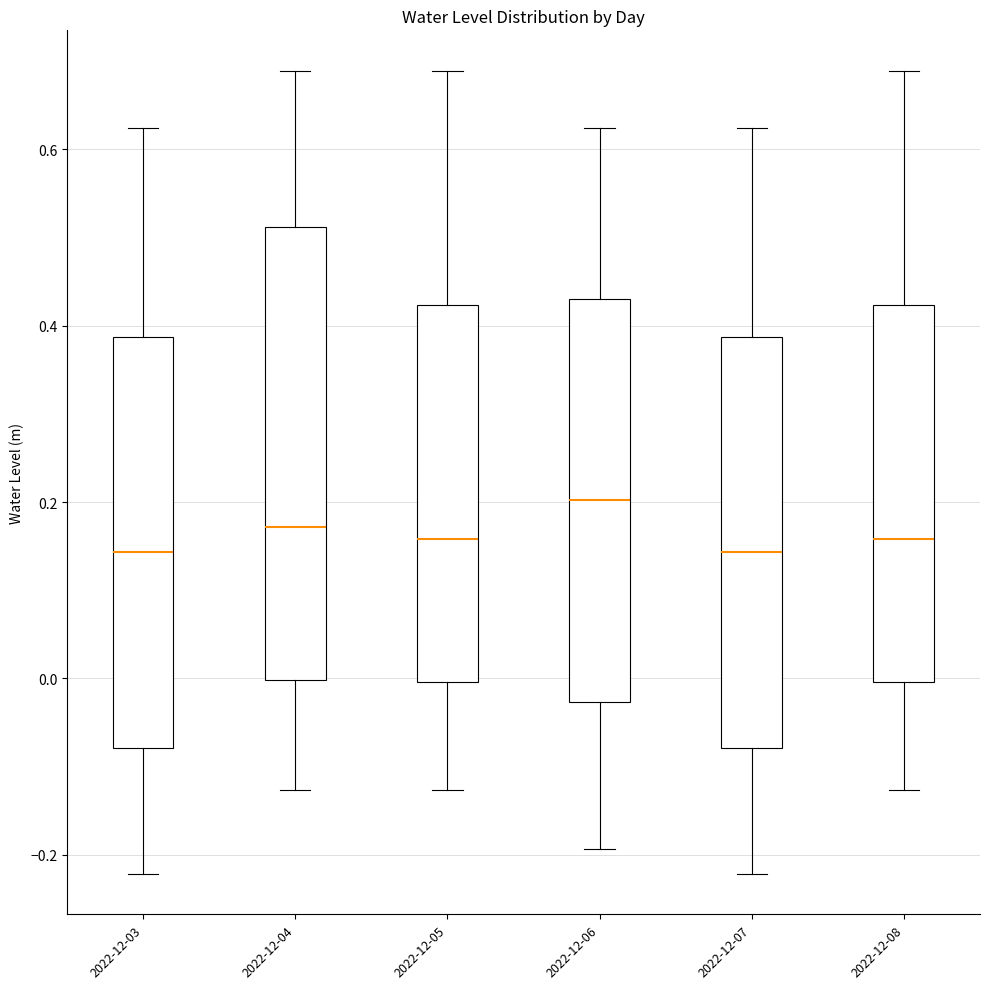

Reading left to right, transcribe this box plot: for each box, give where its median line is, the range the box spans, and where its two whiskers end, as read against the y-axis. The values are not printed on the chart, so give them approximately, as read against the axis.

2022-12-03: median 0.14, box -0.08 to 0.38, whiskers -0.22 to 0.62
2022-12-04: median 0.18, box 0.00 to 0.52, whiskers -0.12 to 0.68
2022-12-05: median 0.16, box 0.00 to 0.42, whiskers -0.12 to 0.68
2022-12-06: median 0.20, box -0.02 to 0.44, whiskers -0.20 to 0.62
2022-12-07: median 0.14, box -0.08 to 0.38, whiskers -0.22 to 0.62
2022-12-08: median 0.16, box 0.00 to 0.42, whiskers -0.12 to 0.68